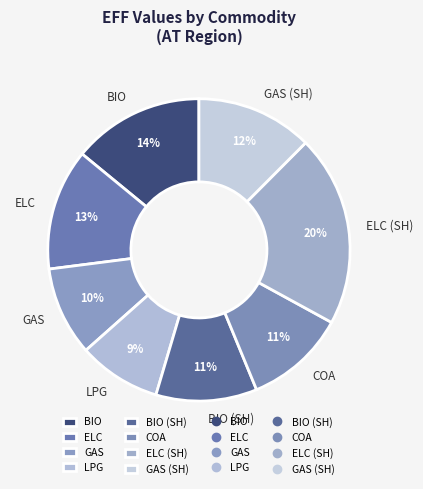

Is the sum of ELC and GAS (SH) greater than half?

No